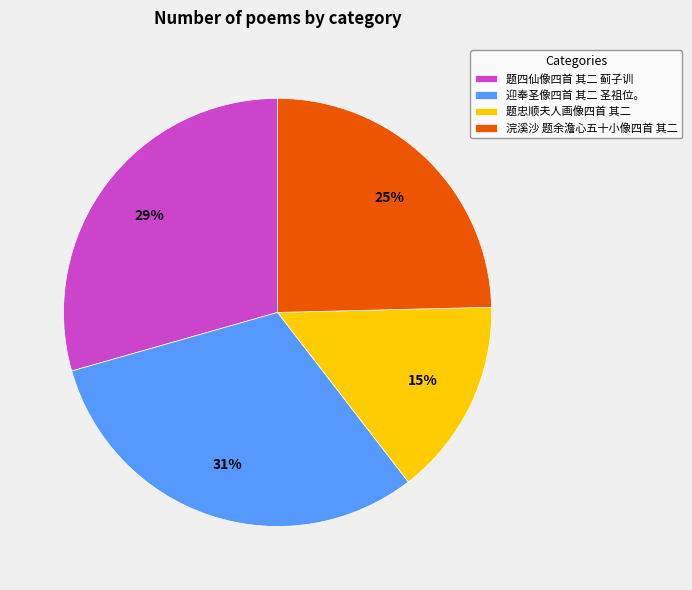

How many segments does this pie chart have?

4